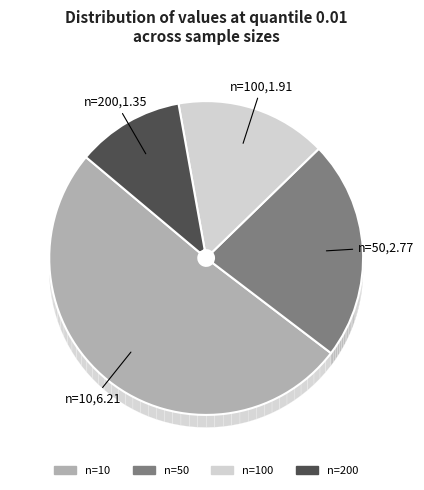

What percentage is the n=100 slice, to the nearest percent?

16%